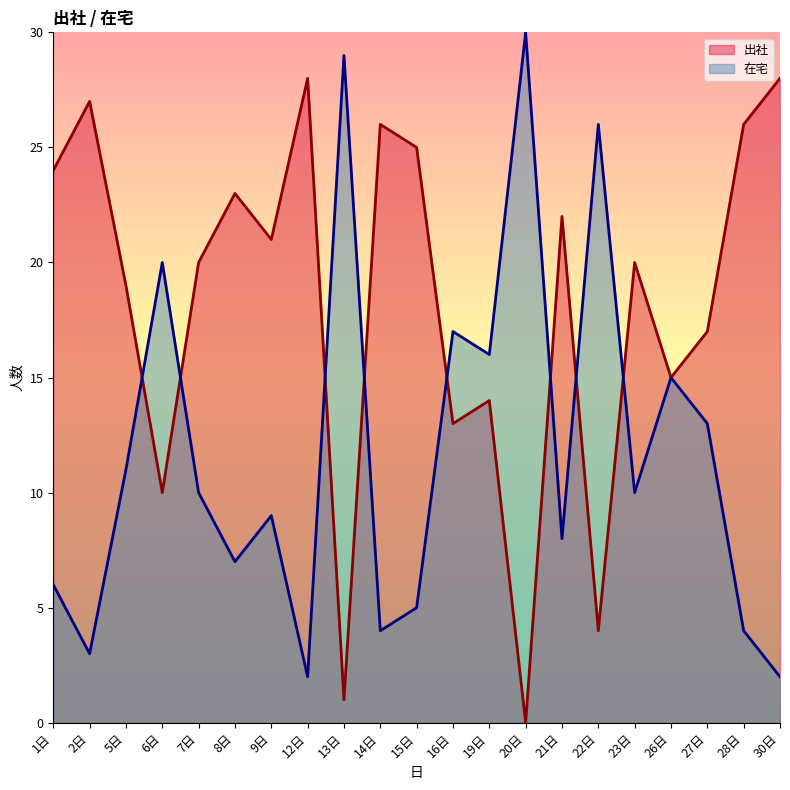

How many data points in 出社_line are less than 20?

9